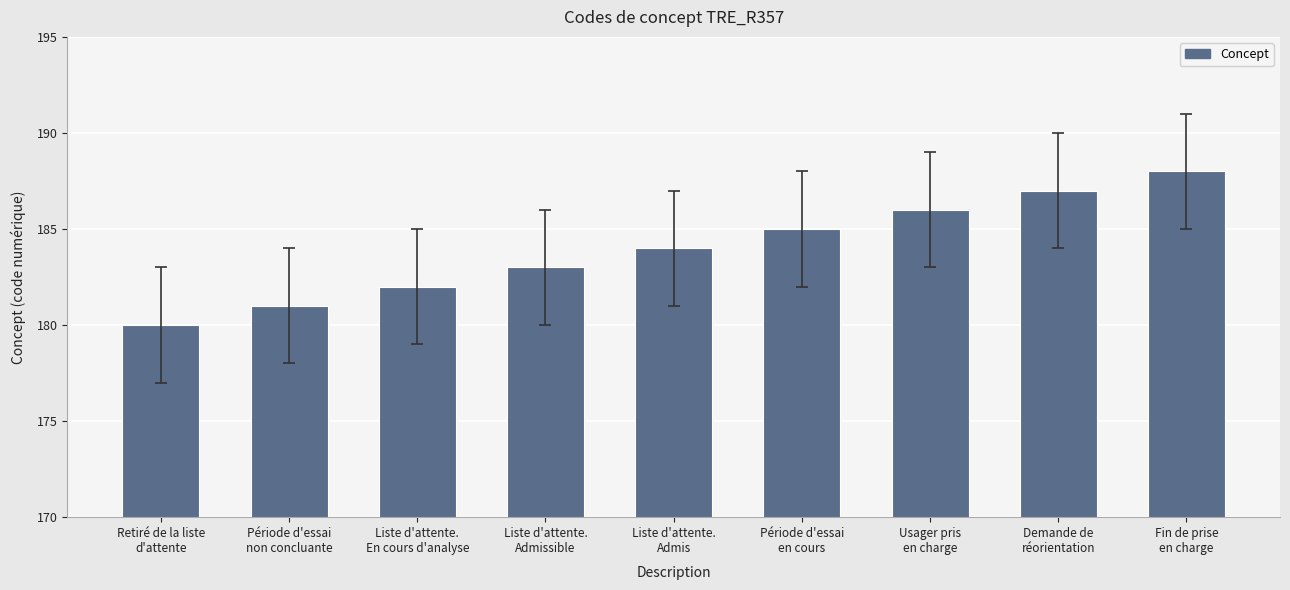

Reading left to right, what are all the values shown in this chart?

180	181	182	183	184	185	186	187	188